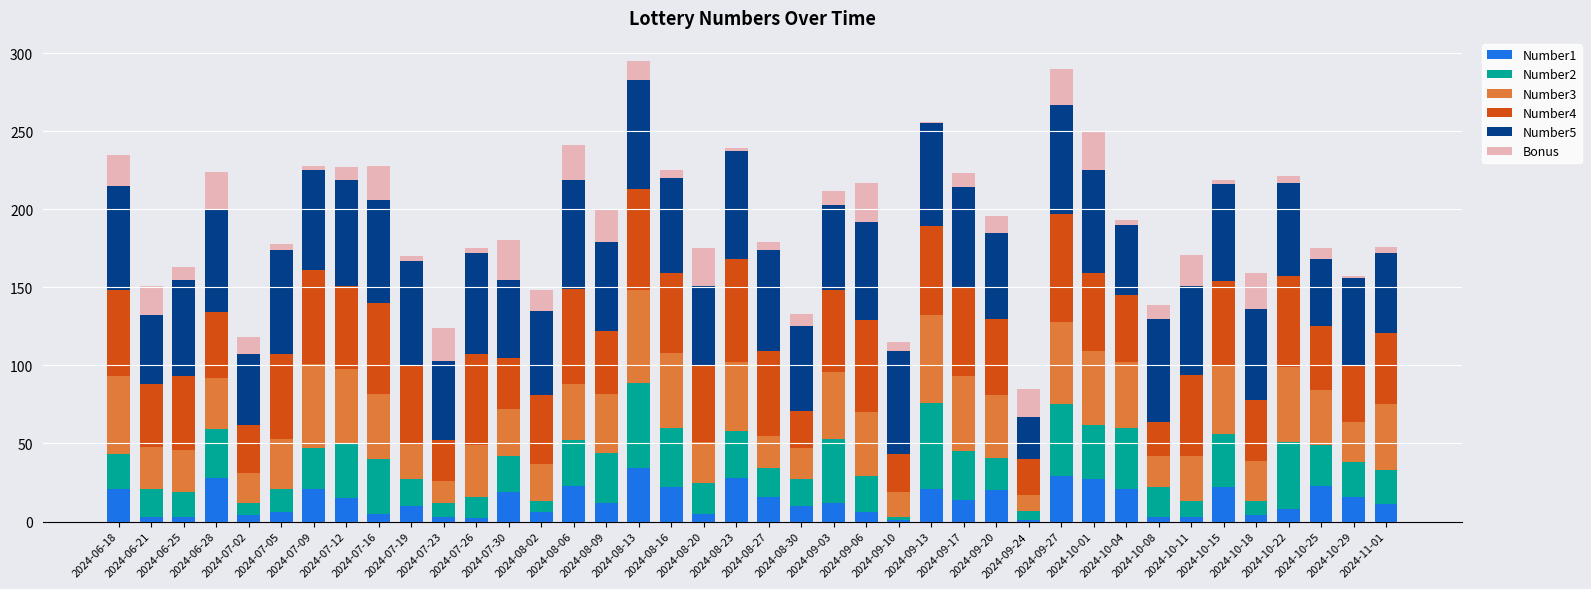

At which category is the sum across all series the highest?

2024-08-13